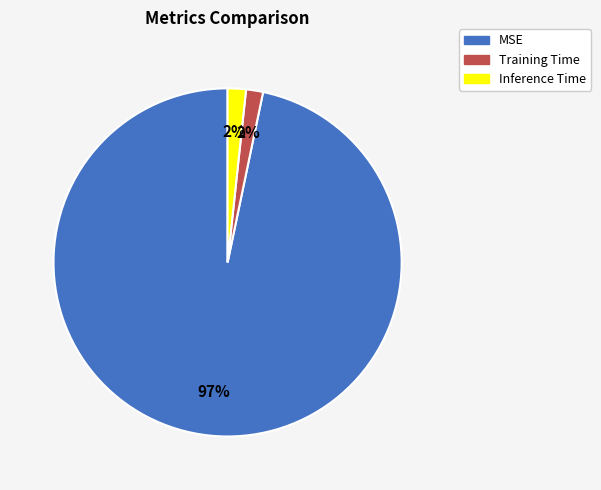

What percentage is the Training Time slice, to the nearest percent?

2%